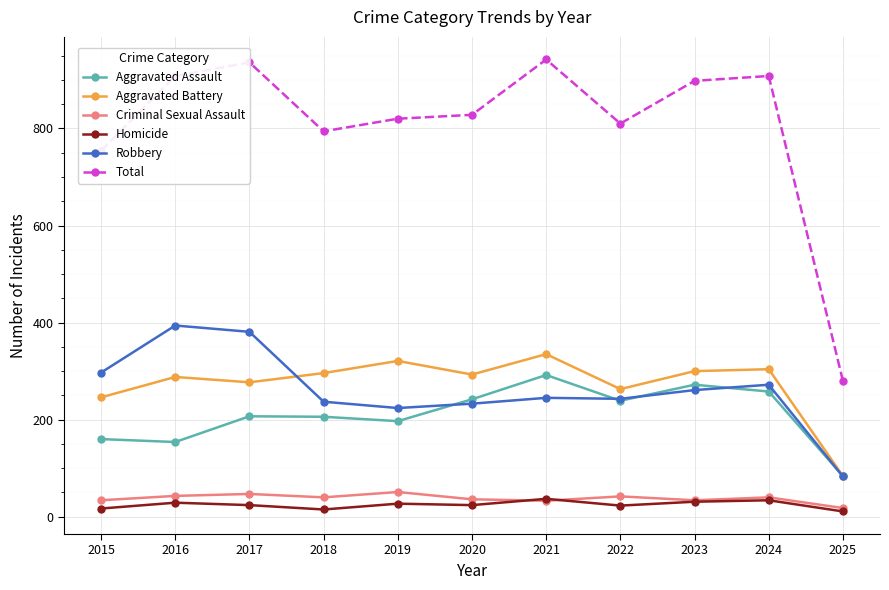

How many values in the Robbery series are below 245?

5